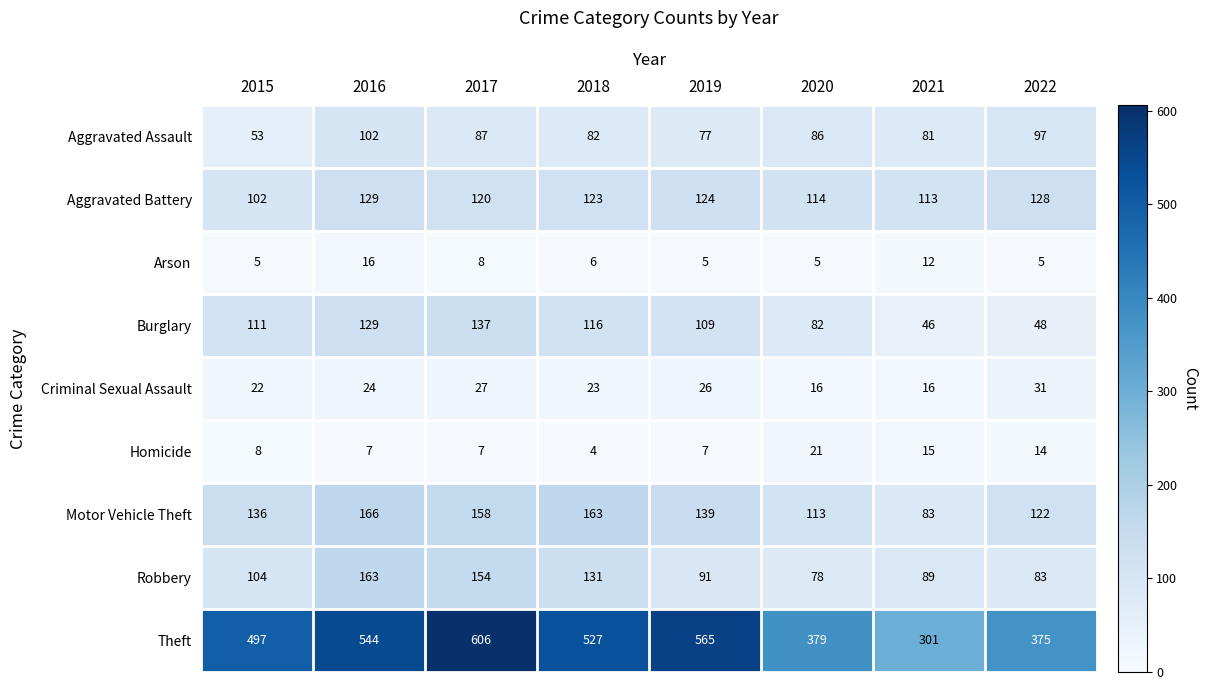

Which category has the highest value in the Motor Vehicle Theft series?

2016